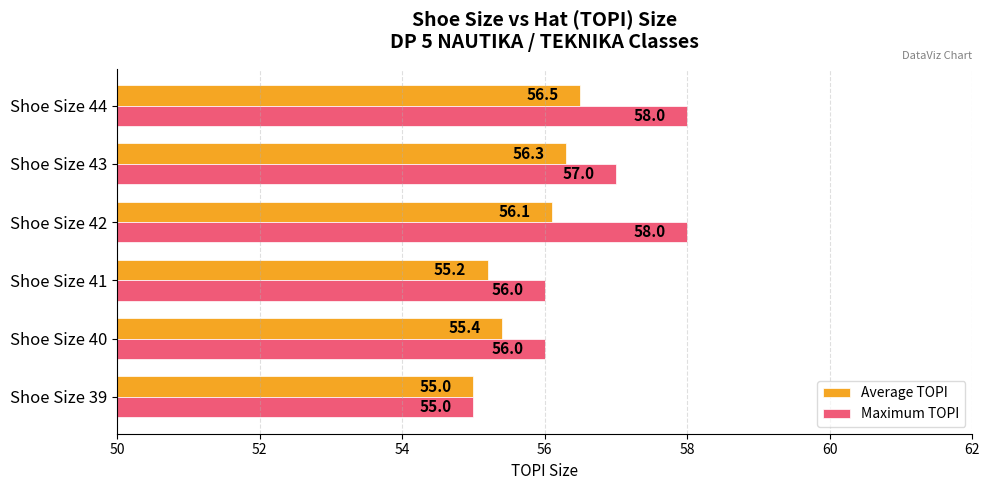

Which category has the highest value in the Average TOPI series?

Shoe Size 44